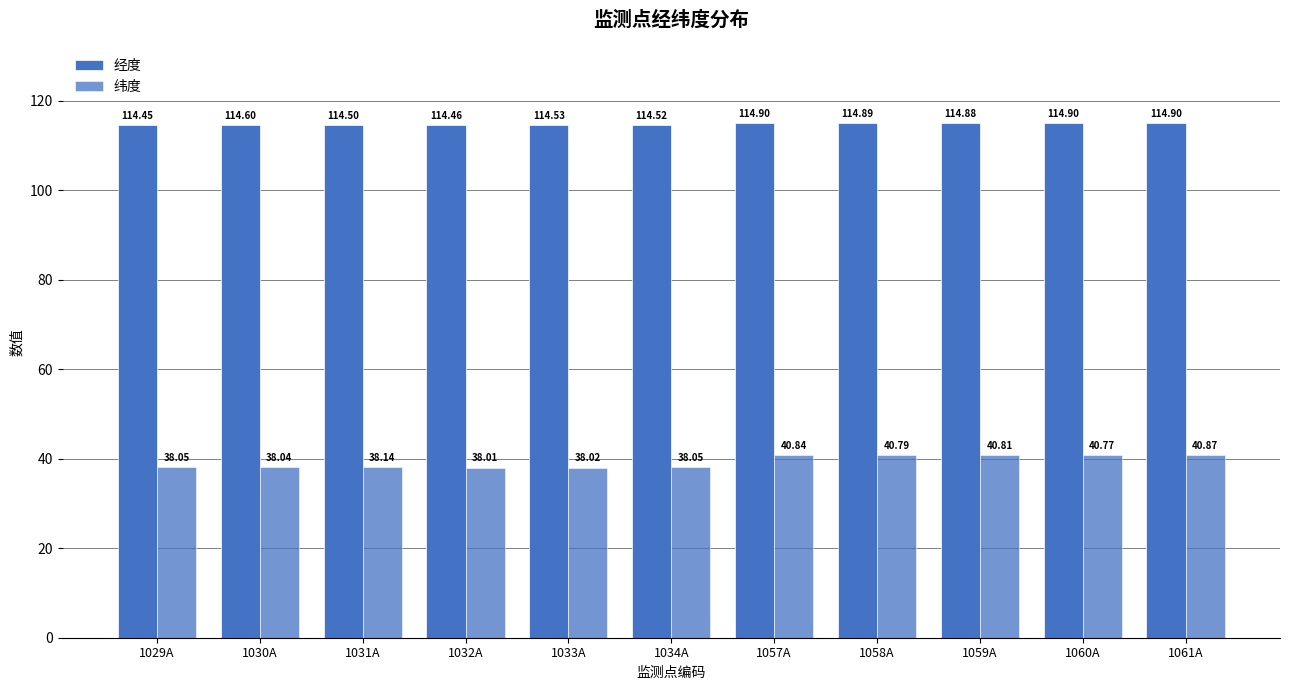

Is it true that 经度 equals 114.5 at 1029A?

True